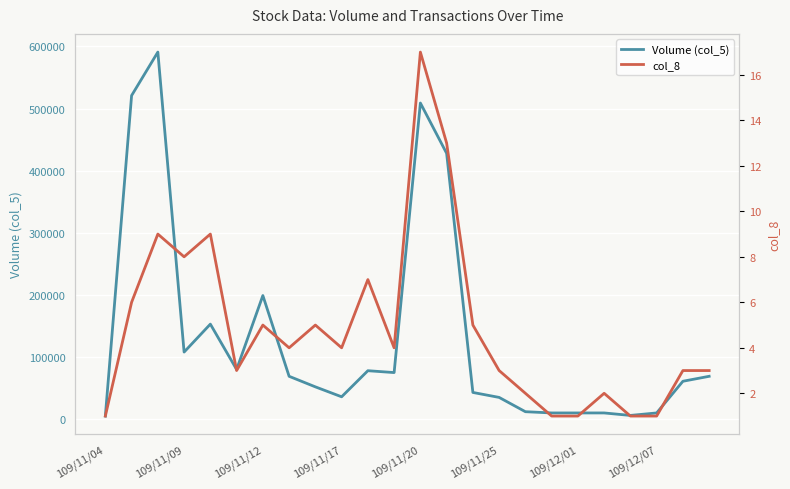

What is the sum of the col_8 values at 109/12/01 and 109/12/07?

2